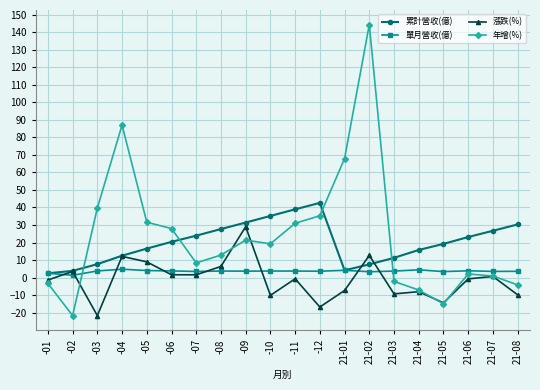

What is the average value of the 漲跌(%) series?

-1.2